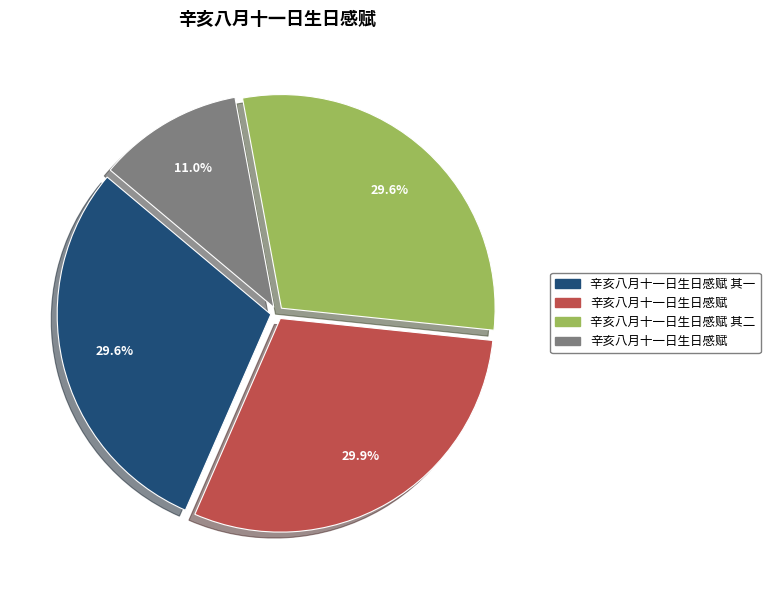

Is there a majority slice in this chart?

No